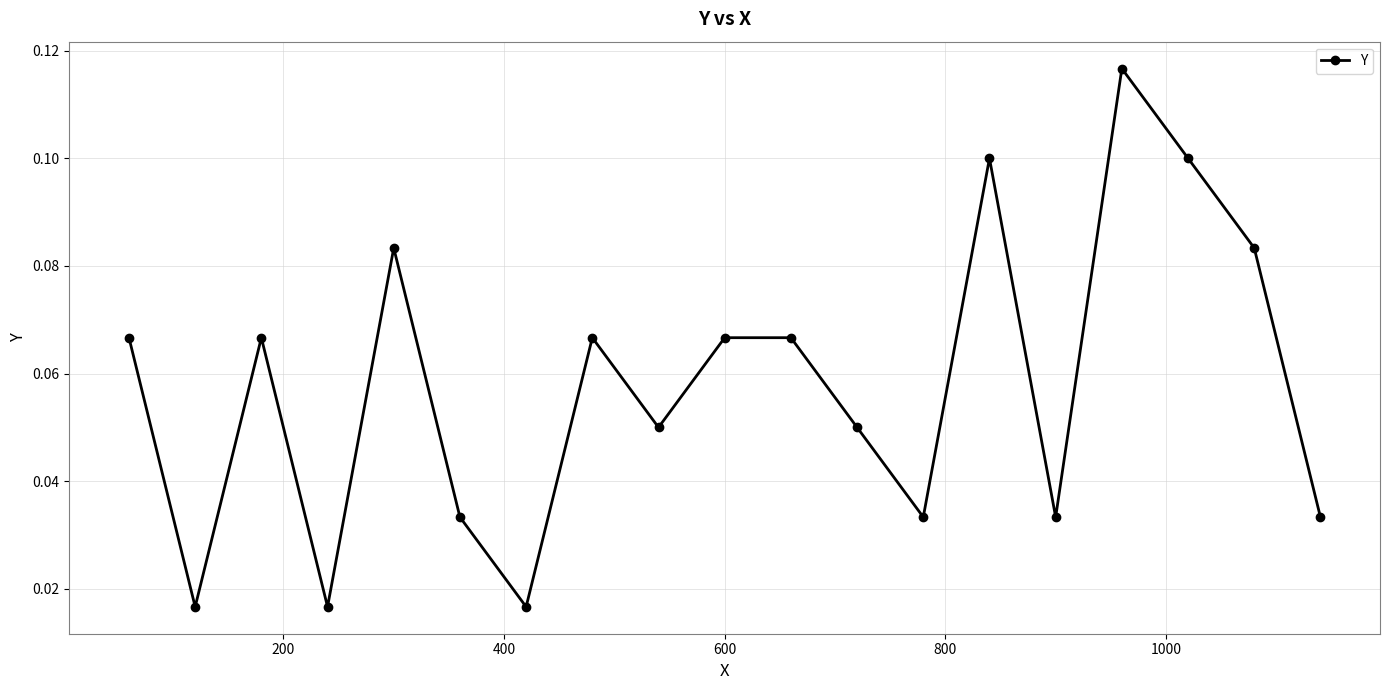

What is the sum of all values?

1.1